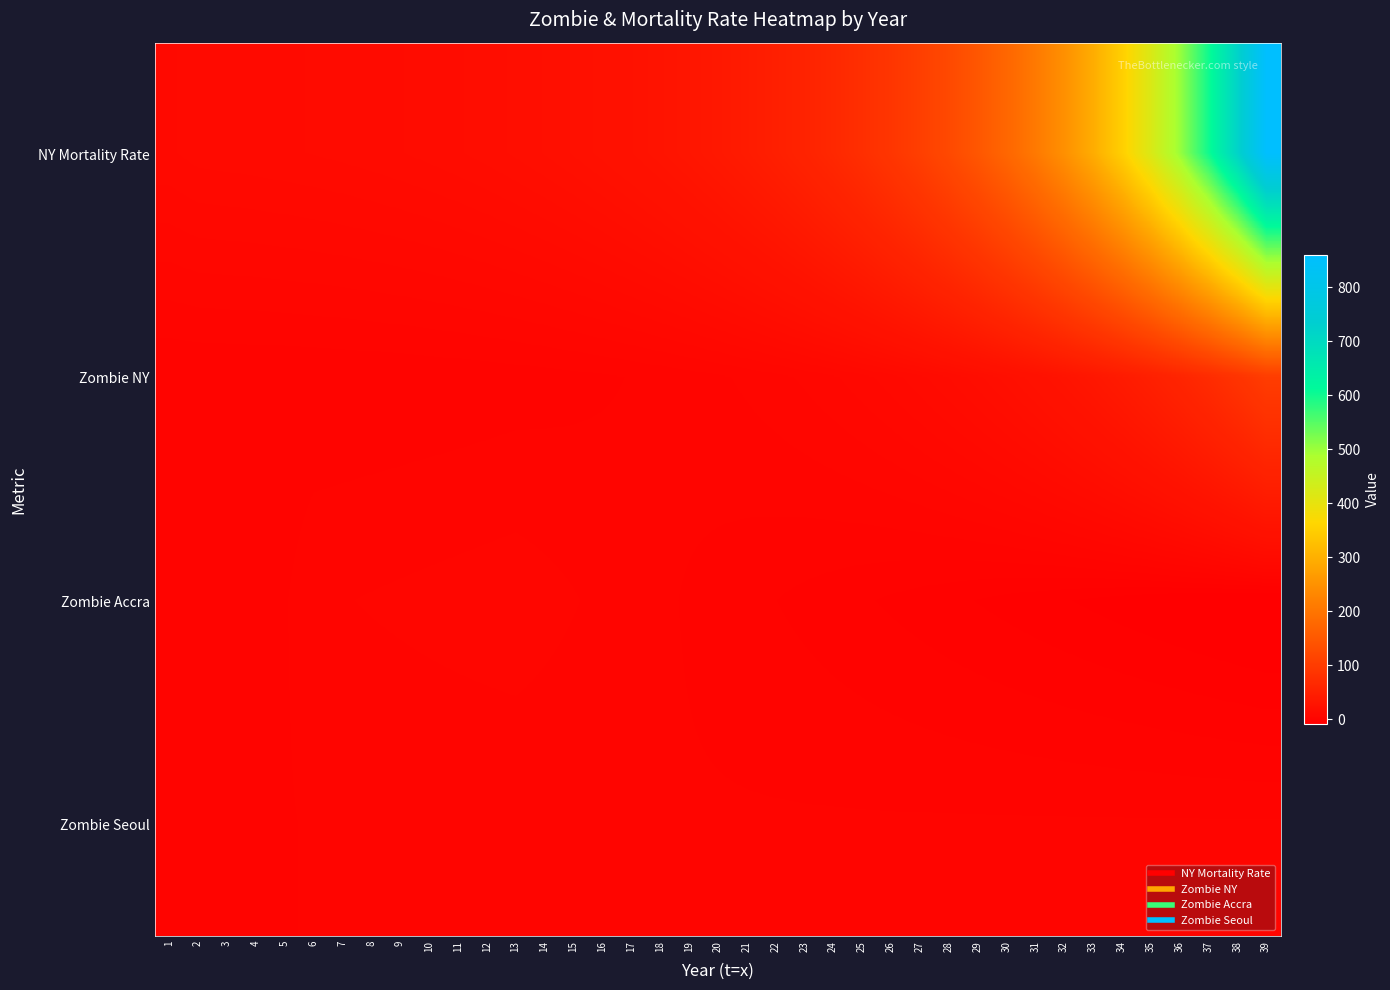

Reading left to right, list all the values displayed in this chart.

NY Mortality Rate: 1=10.0	2=11.0	3=11.2	4=11.4	5=11.7	6=12.1	7=12.5	8=13.0	9=13.6	10=14.3	11=15.2	12=16.2	13=17.4	14=18.9	15=20.7	16=22.8	17=25.4	18=28.5	19=32.2	20=36.6	21=41.9	22=48.3	23=56.0	24=65.2	25=76.2	26=89.5	27=105.4	28=124.5	29=147.4	30=174.8	31=207.8	32=247.4	33=294.9	34=351.8	35=420.2	36=502.2	37=600.7	38=718.8	39=860.6
Zombie NY: 1=0.1	2=0.1	3=0.1	4=0.2	5=0.2	6=0.2	7=0.3	8=0.4	9=0.4	10=0.5	11=0.6	12=0.7	13=0.9	14=1.1	15=1.3	16=1.5	17=1.8	18=2.2	19=2.7	20=3.2	21=3.8	22=4.6	23=5.5	24=6.6	25=7.9	26=9.5	27=11.4	28=13.7	29=16.5	30=19.8	31=23.7	32=28.5	33=34.2	34=41.0	35=49.2	36=59.1	37=70.9	38=85.1	39=102.1
Zombie Accra: 1=0.1	2=0.2	3=0.4	4=0.8	5=1.6	6=3.2	7=3.4	8=3.6	9=3.8	10=4.0	11=4.2	12=4.4	13=4.6	14=4.1	15=3.6	16=3.1	17=2.6	18=2.1	19=1.6	20=1.1	21=0.6	22=0.1	23=-0.4	24=-0.9	25=-1.4	26=-1.9	27=-2.4	28=-2.9	29=-3.4	30=-3.9	31=-4.4	32=-4.9	33=-5.4	34=-5.9	35=-6.4	36=-6.9	37=-7.4	38=-7.9	39=-8.4
Zombie Seoul: 1=0.1	2=0.2	3=0.4	4=0.8	5=1.6	6=2.0	7=2.0	8=2.0	9=2.0	10=2.0	11=2.0	12=2.0	13=2.0	14=2.0	15=2.0	16=2.0	17=2.0	18=2.0	19=2.0	20=2.0	21=2.0	22=2.0	23=2.0	24=2.0	25=2.0	26=2.0	27=2.0	28=2.0	29=2.0	30=2.0	31=2.0	32=2.0	33=2.0	34=2.0	35=2.0	36=2.0	37=2.0	38=2.0	39=2.0